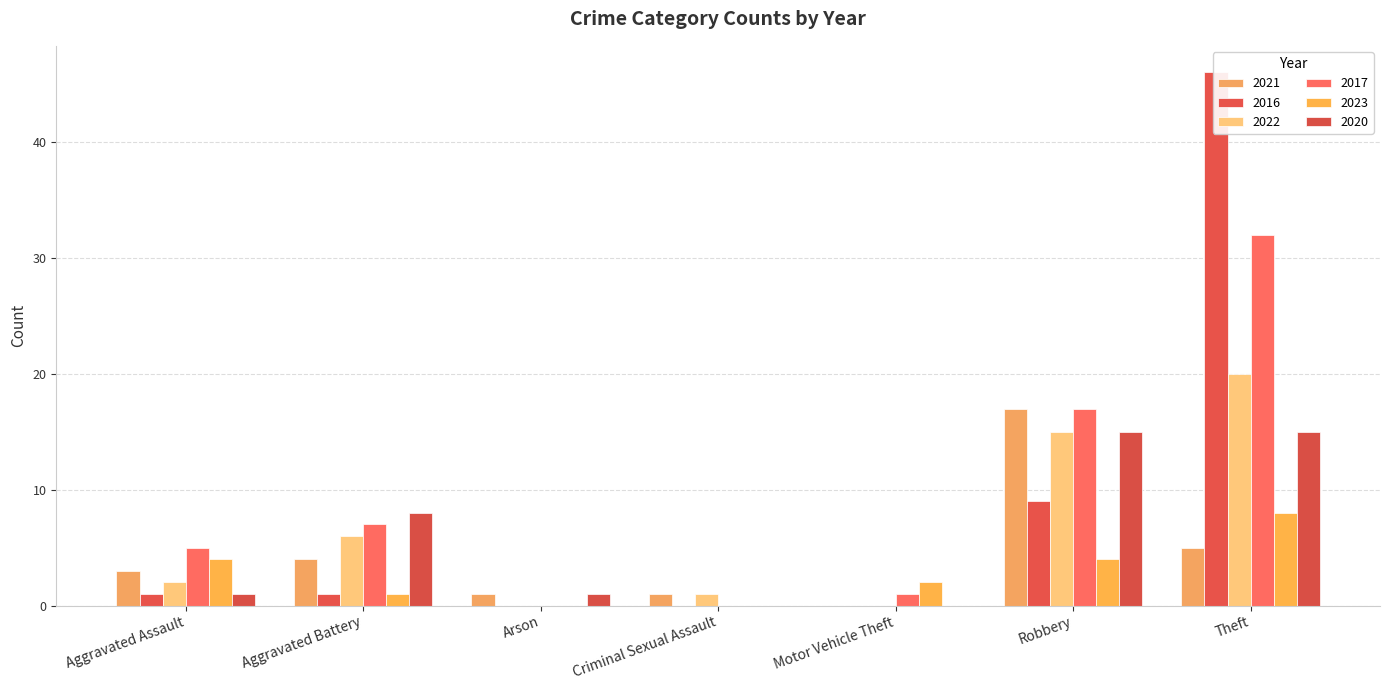

What is the difference between the maximum and minimum values in the 2023 series?

8